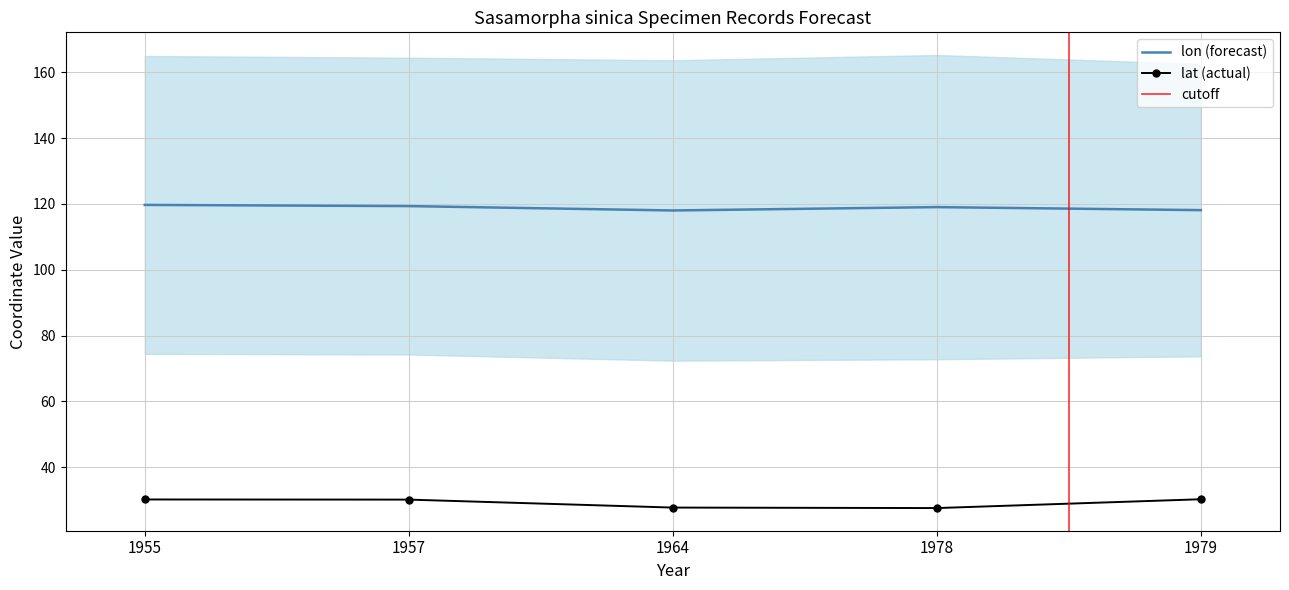

What is the total value across all series at 1978?

146.7